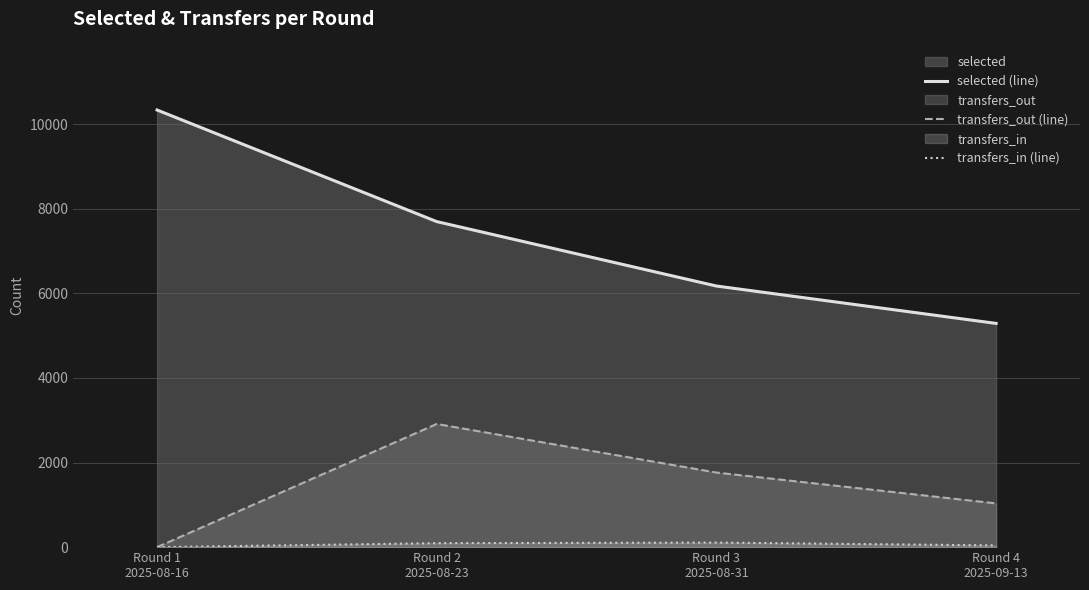

True or false: selected (line) has a value of 7365 at Round 4
2025-09-13.

False